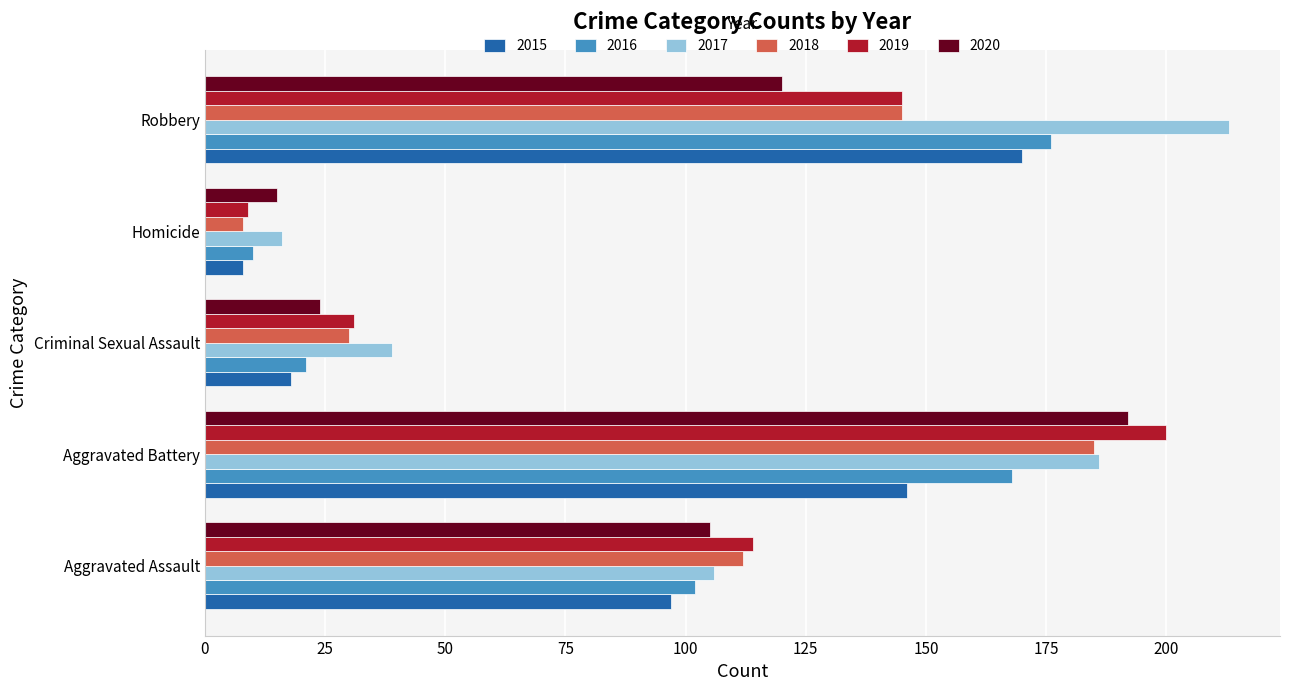

Is the value of 2018 at Robbery greater than the value of 2015 at Homicide?

Yes